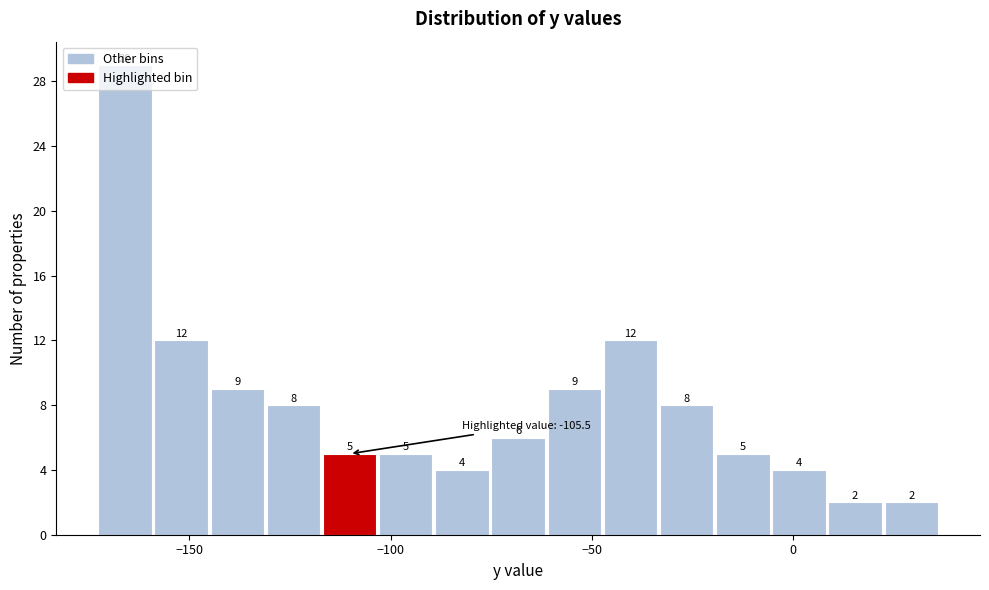

Around what value on the x-axis is the tallest bar? Give the approximate position of its centre, as read against the axis.

-165